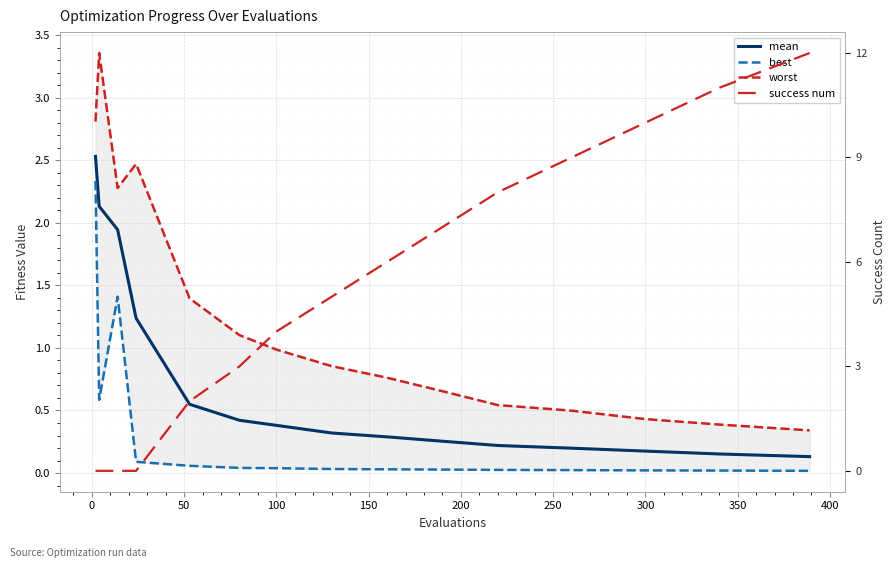

At how many categories does at least one series exceed 5?

7